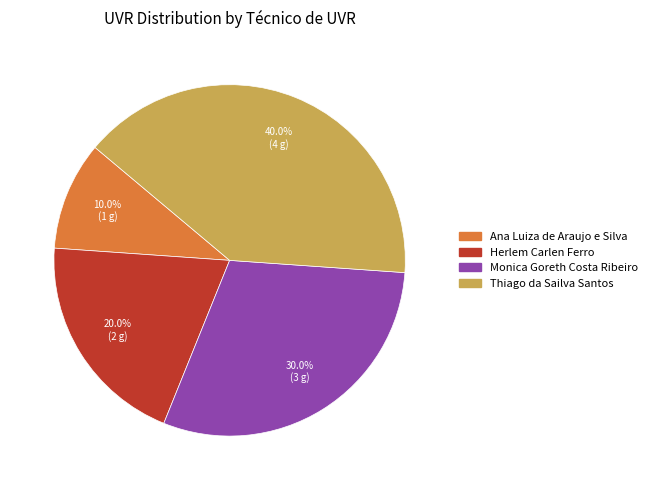

Which slice is the largest?

Thiago da Sailva Santos